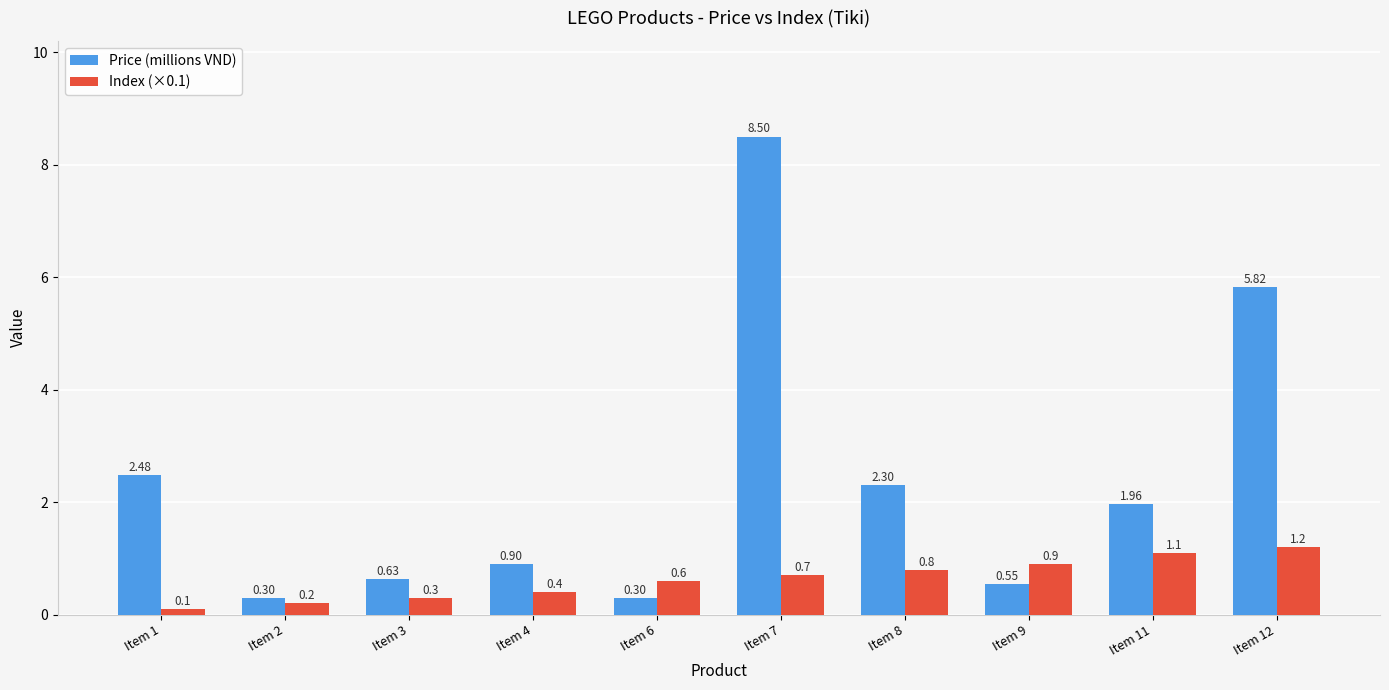

What is the highest value of the Price (millions VND) series?

8.5